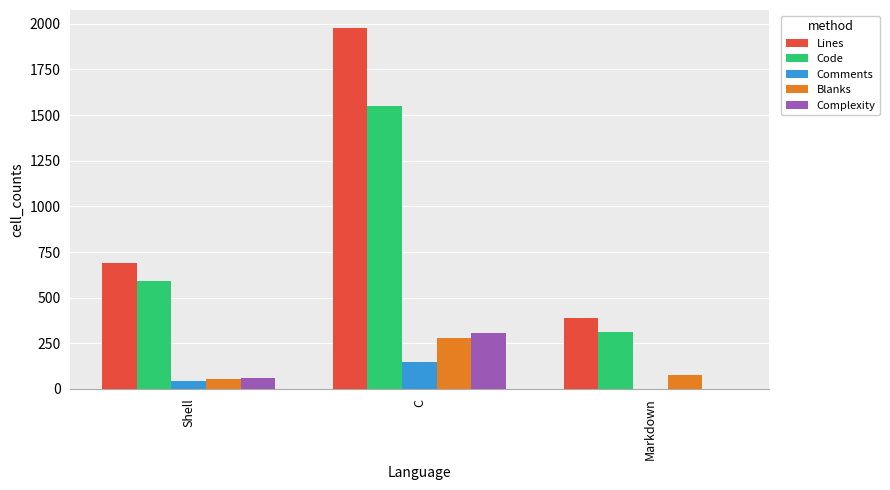

Are the bars grouped side by side (vs. stacked)?

Yes